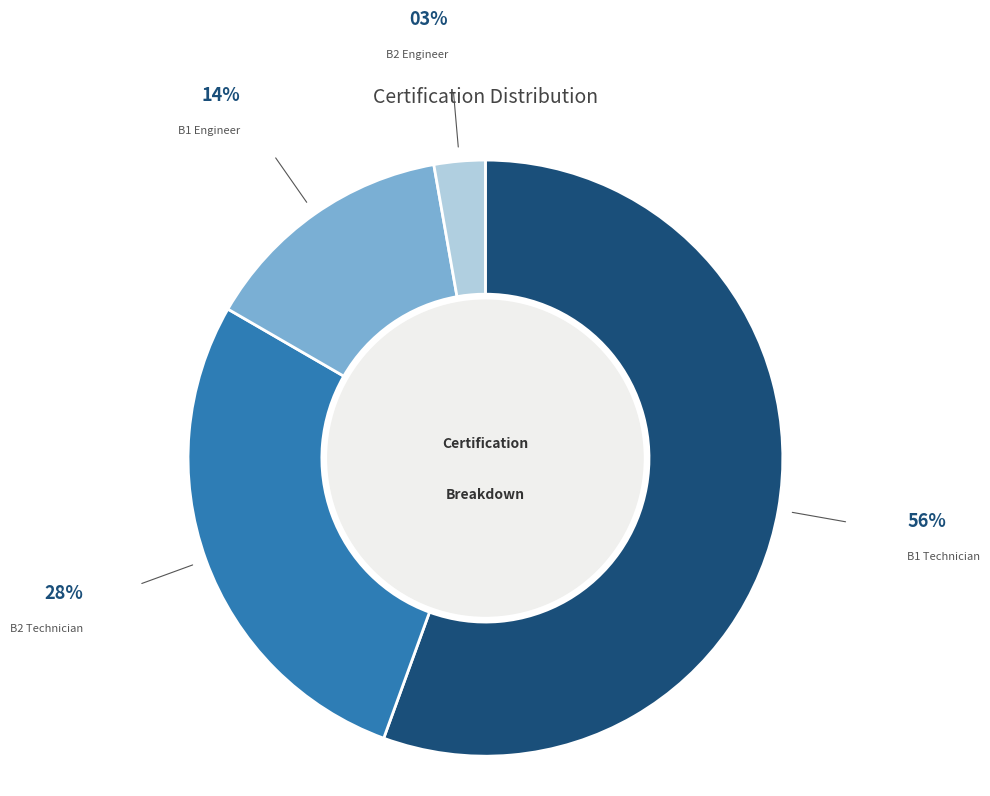

Is the sum of B2 Technician and B2 Engineer greater than half?

No